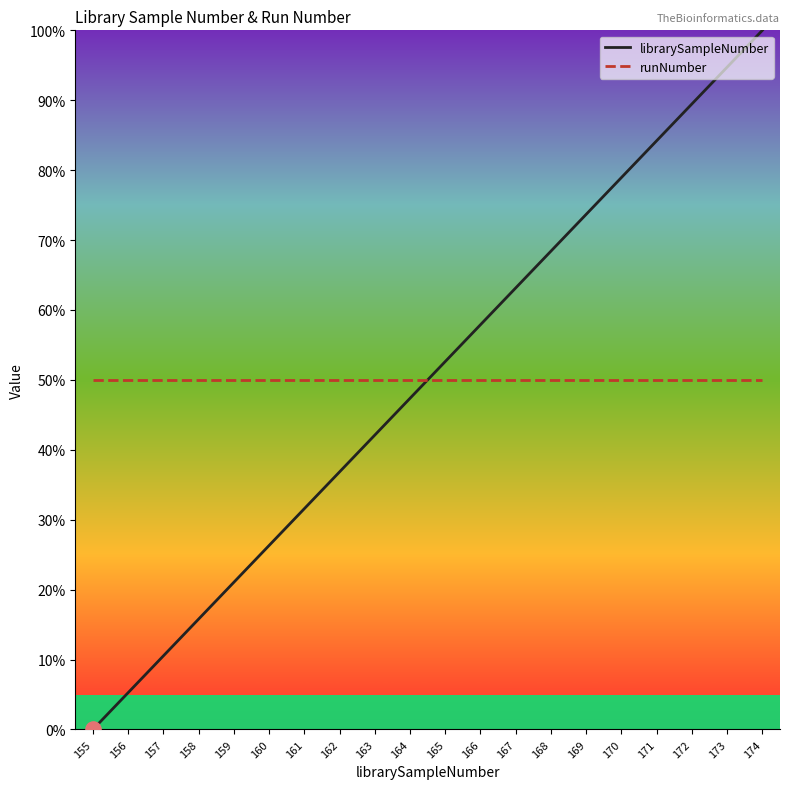

At which category is the sum across all series the highest?

174